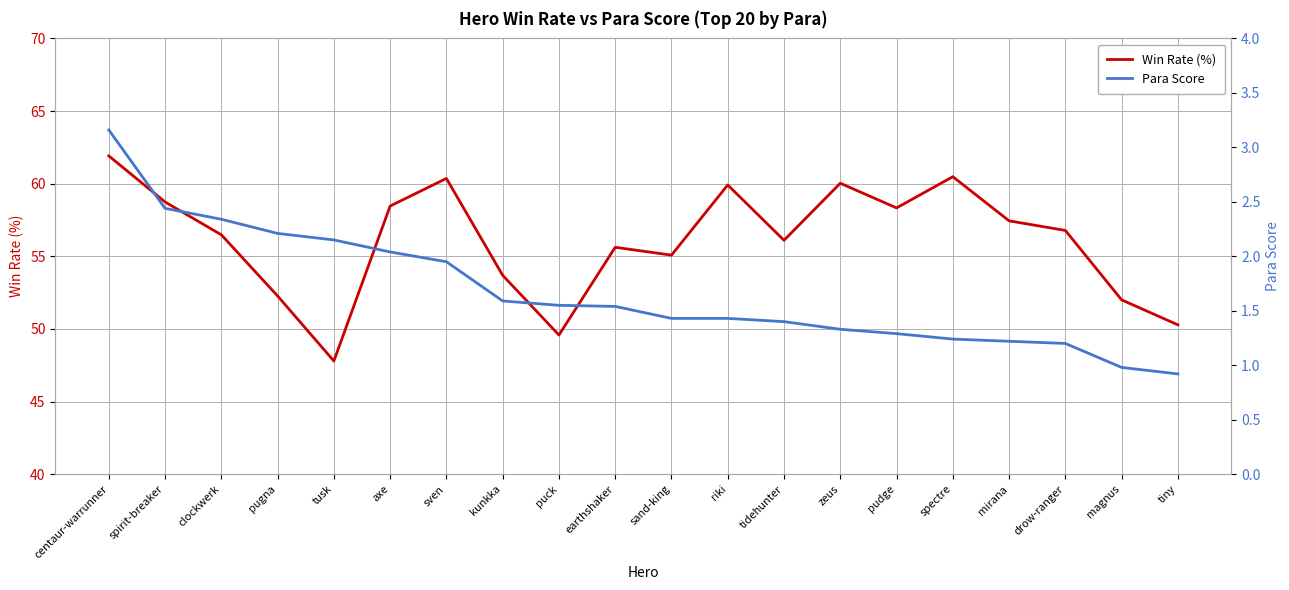

Is it true that Win Rate (%) equals 49.6 at puck?

True